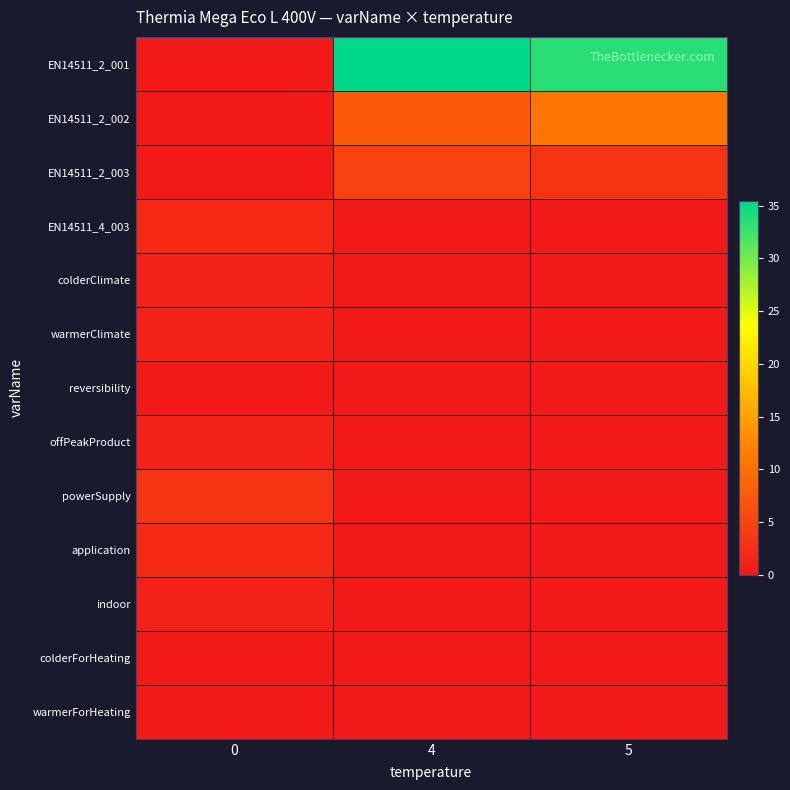

Reading left to right, list all the values displayed in this chart.

EN14511_2_001: 0=0.0	4=35.4	5=33.5
EN14511_2_002: 0=0.0	4=7.5	5=10.8
EN14511_2_003: 0=0.0	4=4.7	5=3.1
EN14511_4_003: 0=2.0	4=0.0	5=0.0
colderClimate: 0=1.0	4=0.0	5=0.0
warmerClimate: 0=1.0	4=0.0	5=0.0
reversibility: 0=0.0	4=0.0	5=0.0
offPeakProduct: 0=1.0	4=0.0	5=0.0
powerSupply: 0=3.0	4=0.0	5=0.0
application: 0=2.0	4=0.0	5=0.0
indoor: 0=1.0	4=0.0	5=0.0
colderForHeating: 0=0.0	4=0.0	5=0.0
warmerForHeating: 0=0.0	4=0.0	5=0.0